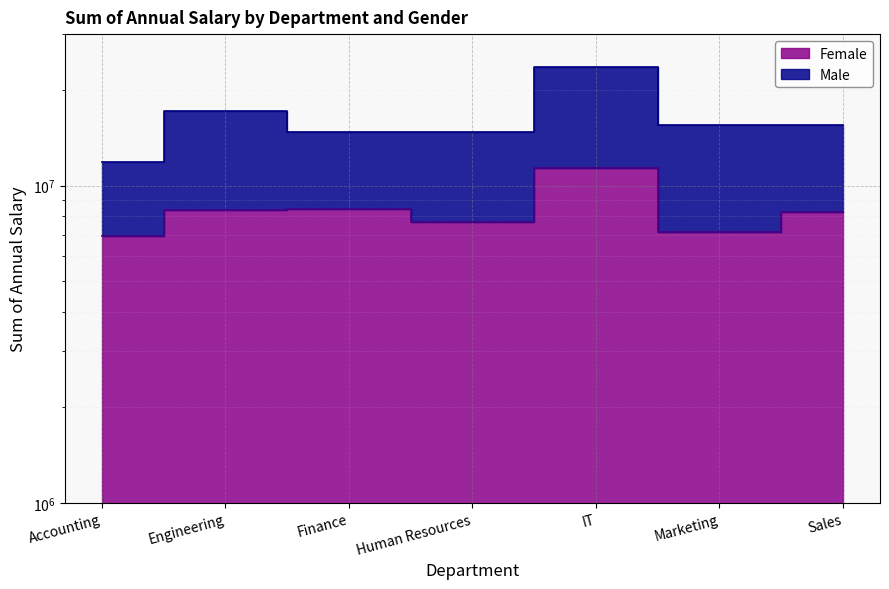

What position from the right is Marketing?

2